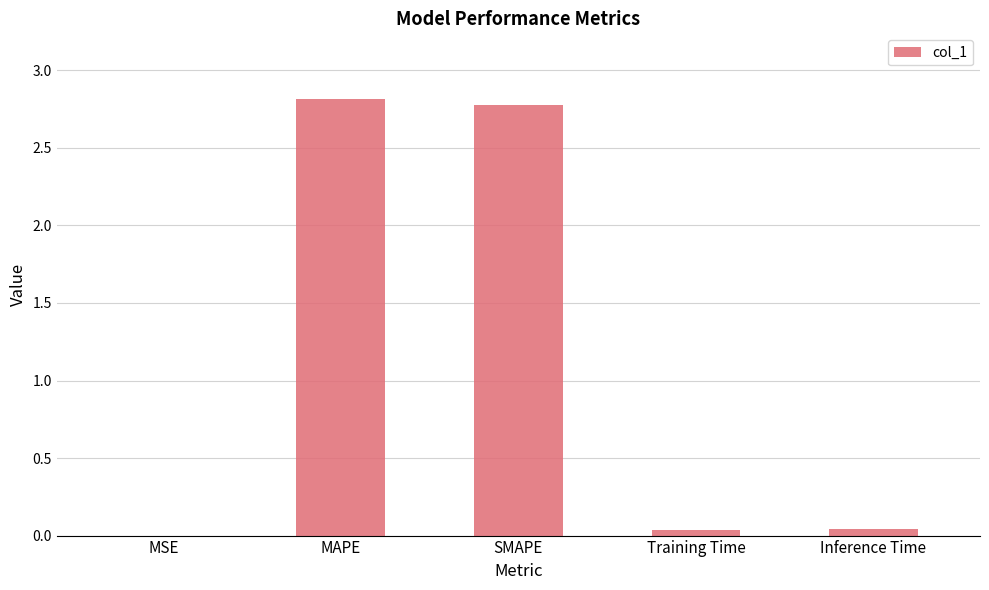

True or false: the data shows 0.0 at Inference Time.

True